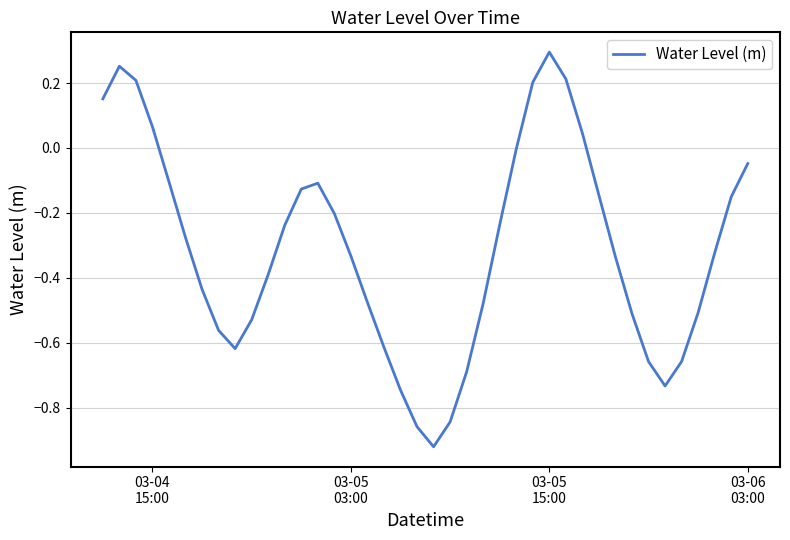

Does the chart have visible grid lines?

Yes